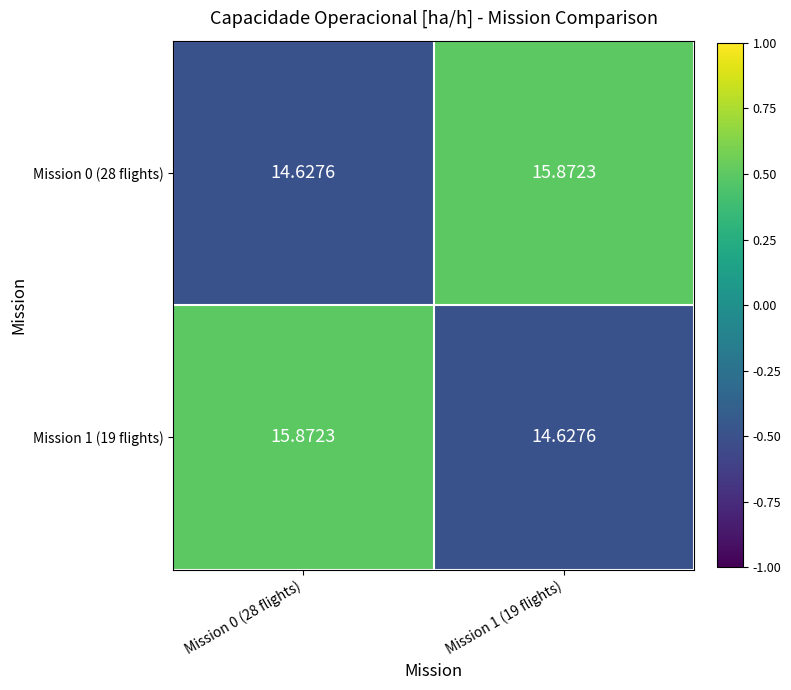

Is the value of Mission 0 (28 flights) at Mission 1 (19 flights) greater than the value of Mission 1 (19 flights) at Mission 1 (19 flights)?

Yes